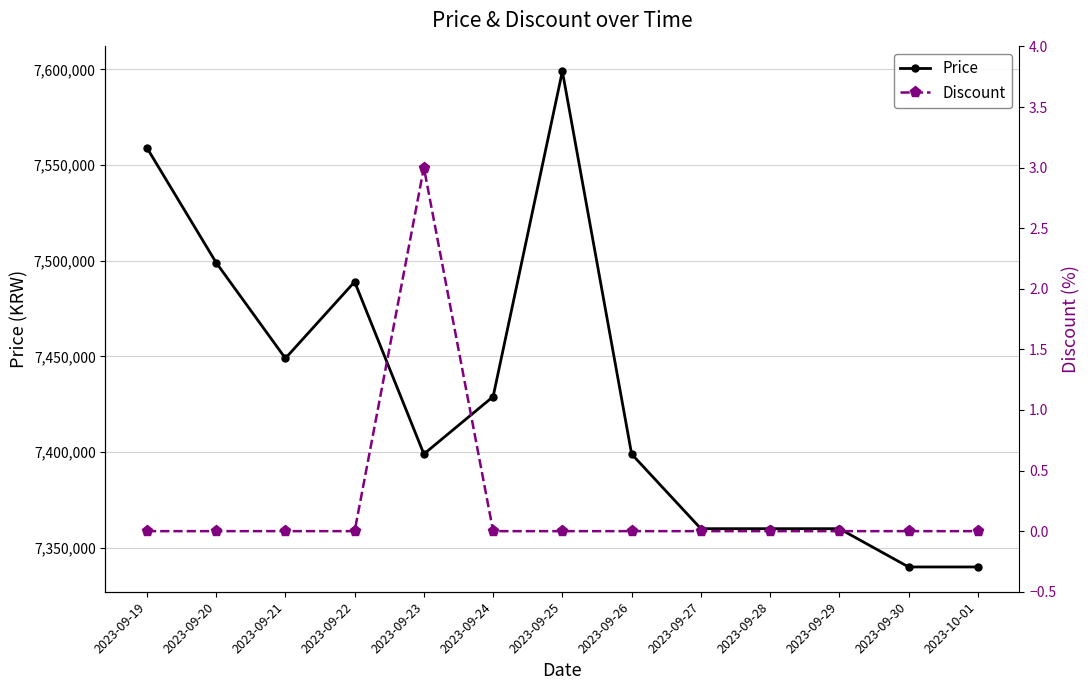

At which category does Price reach its first local peak?

2023-09-22